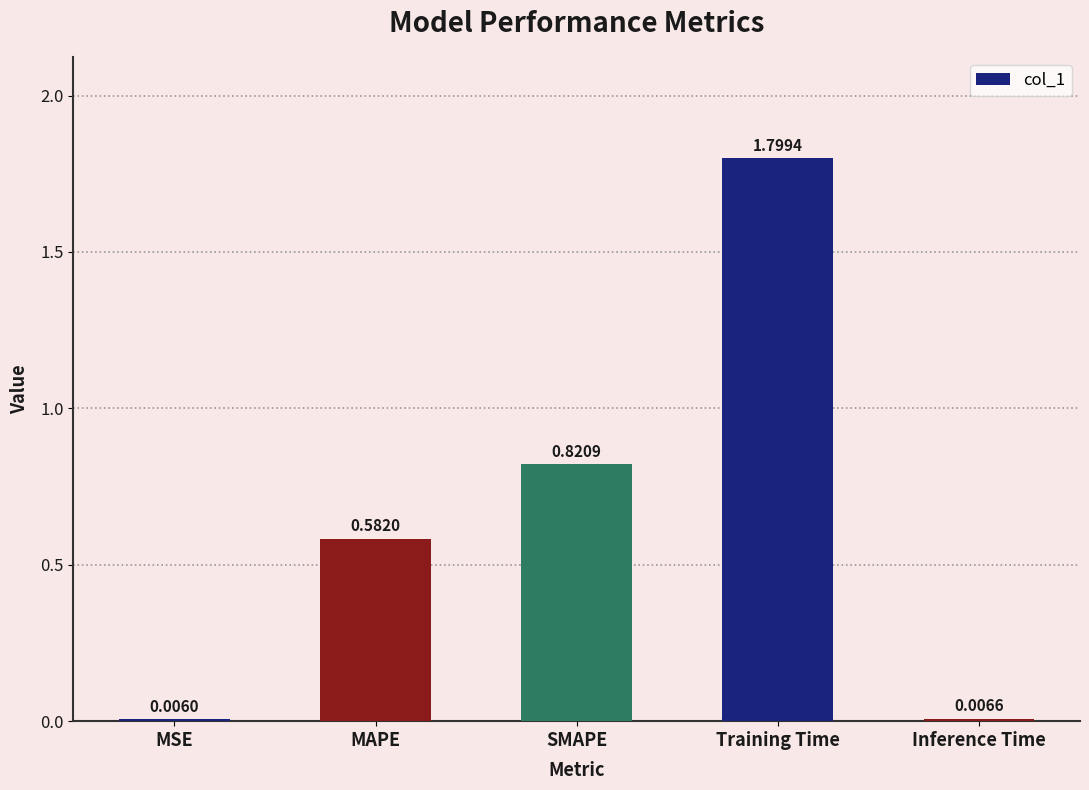

What is the change in value from SMAPE to Inference Time?

-0.8